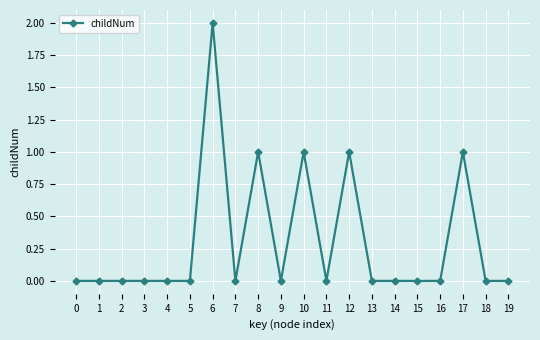

What is the greatest value displayed?

2